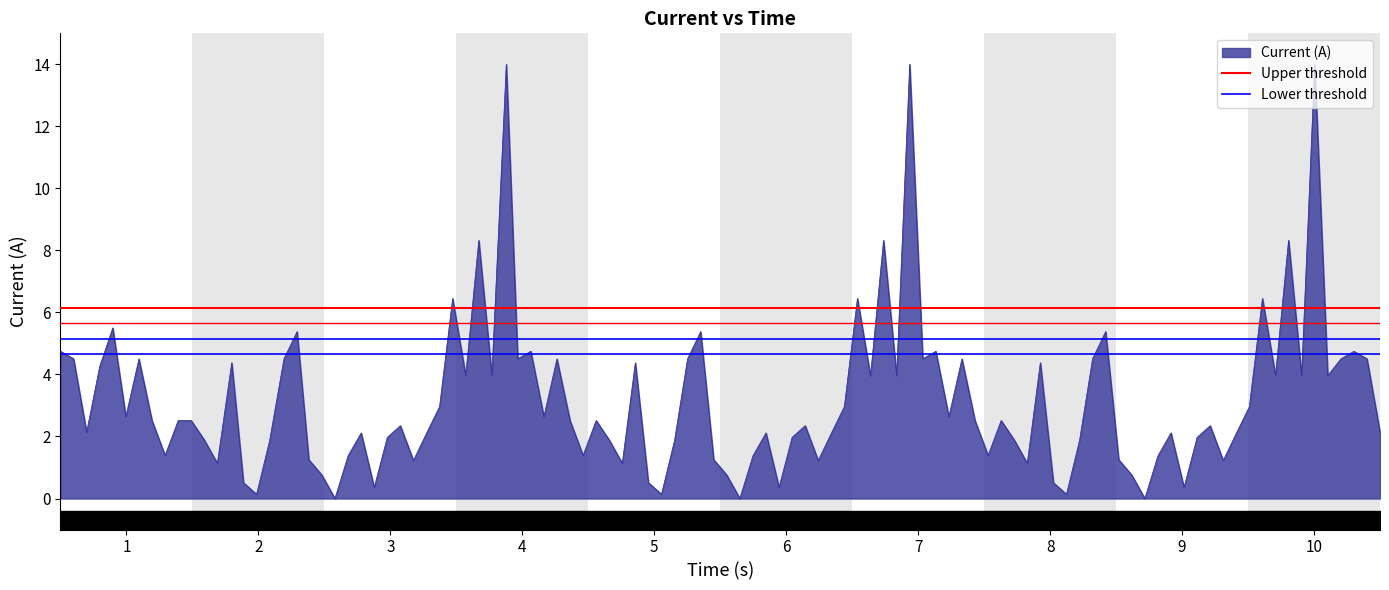

What is the highest value of the Current (A) series?

14.0